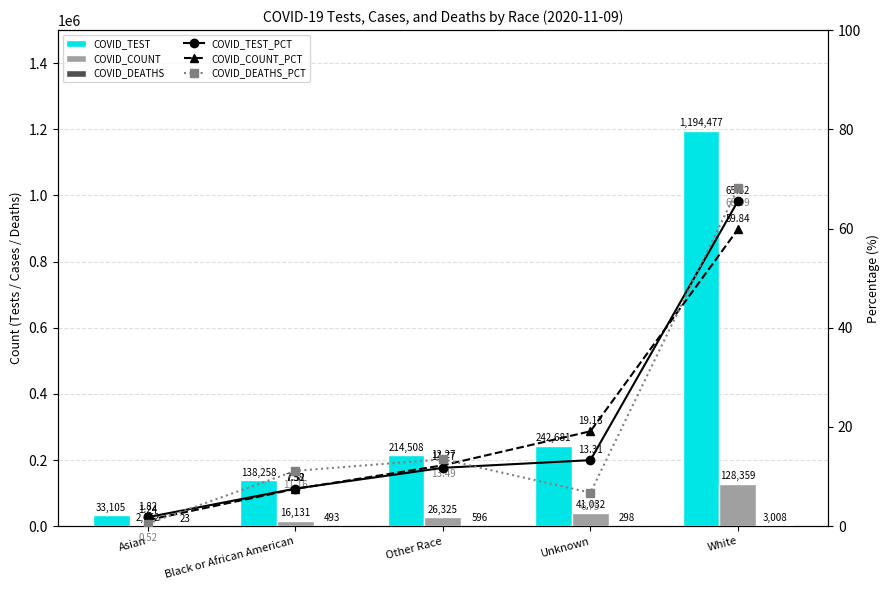

Rank the series at White from highest to lowest value.

COVID_TEST, COVID_COUNT, COVID_DEATHS, COVID_DEATHS_PCT, COVID_TEST_PCT, COVID_COUNT_PCT